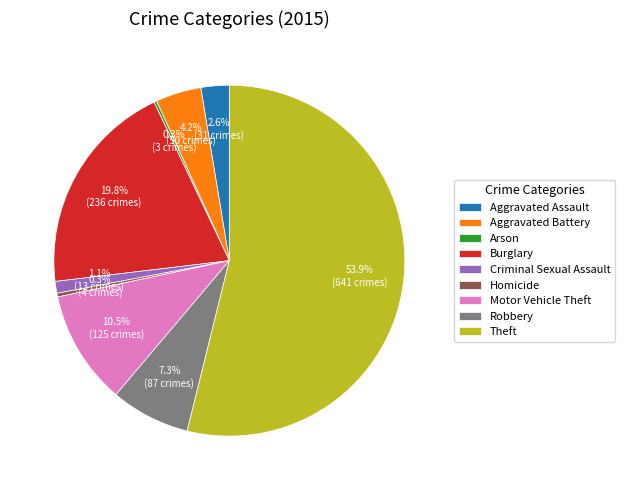

Does any single category account for the majority?

Yes